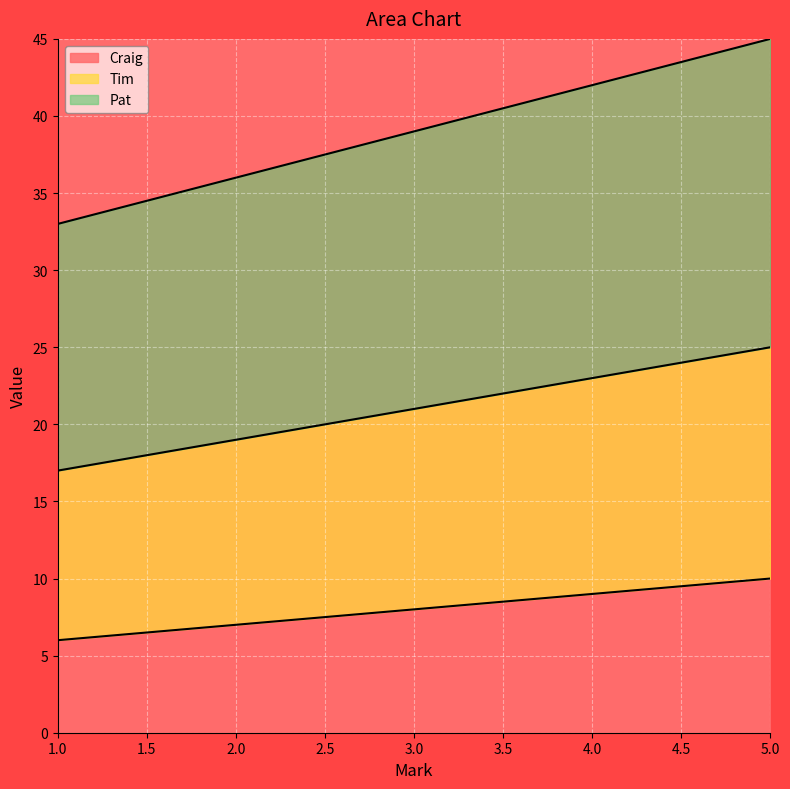

What is the difference between the maximum and minimum values in the Craig series?

4